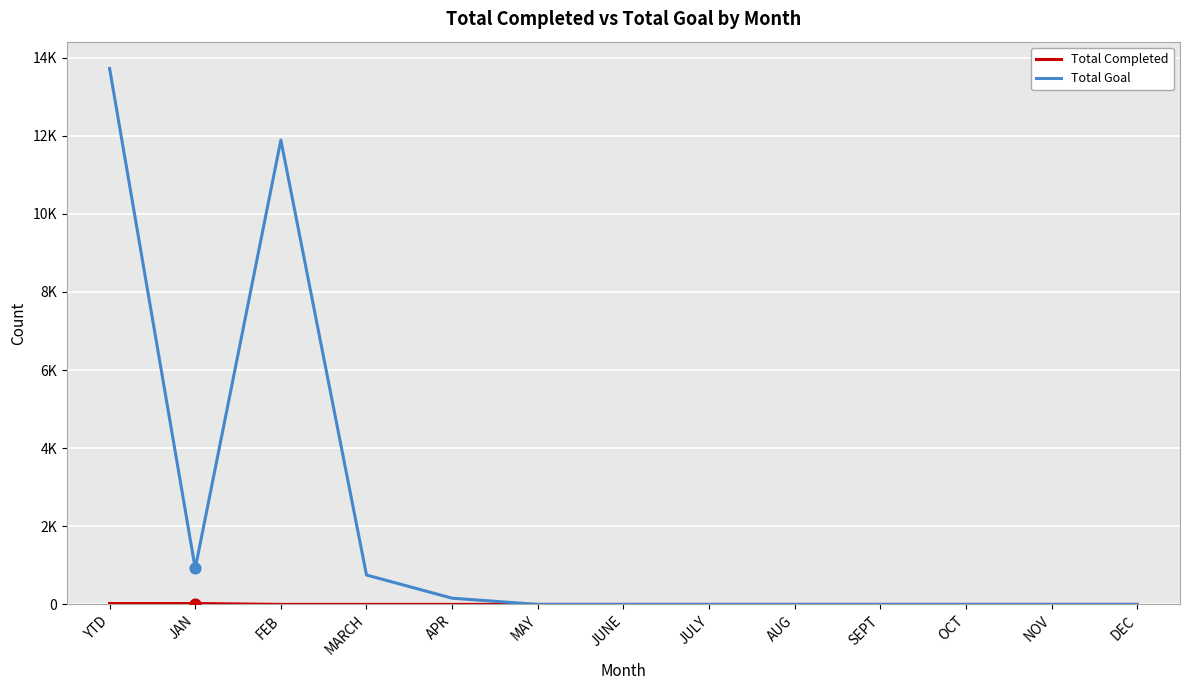

Is the value of Total Goal at FEB greater than the value of Total Completed at MARCH?

Yes